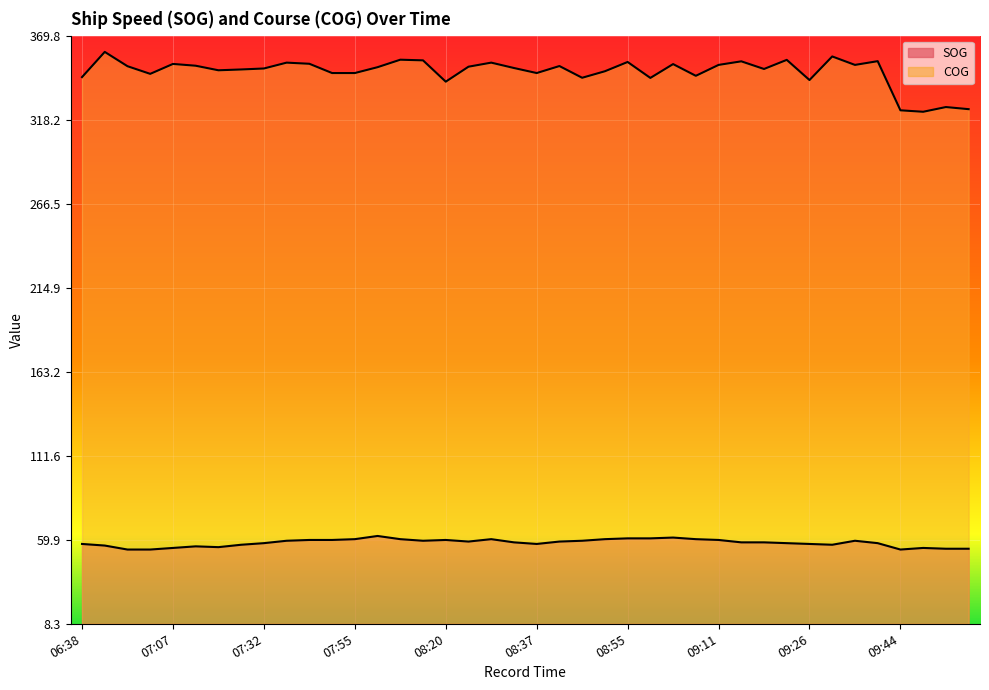

What is the label of the 34th point from the left?

09:31